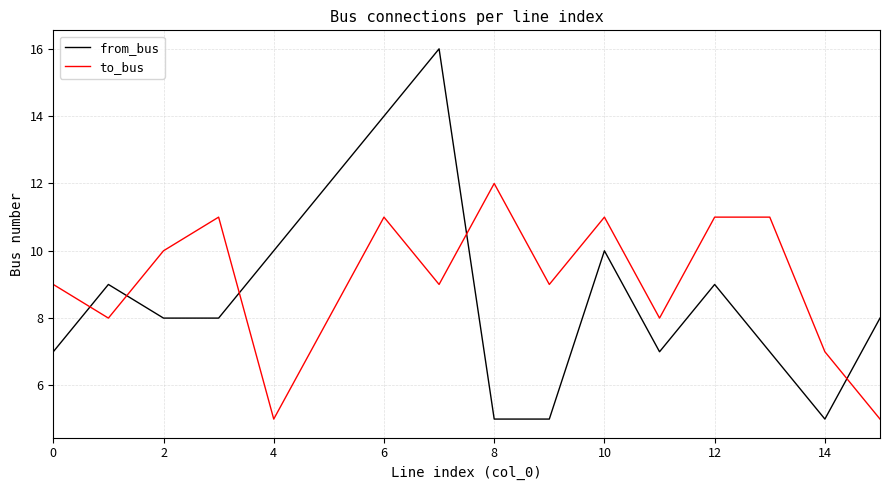

True or false: from_bus and to_bus cross at least once.

True